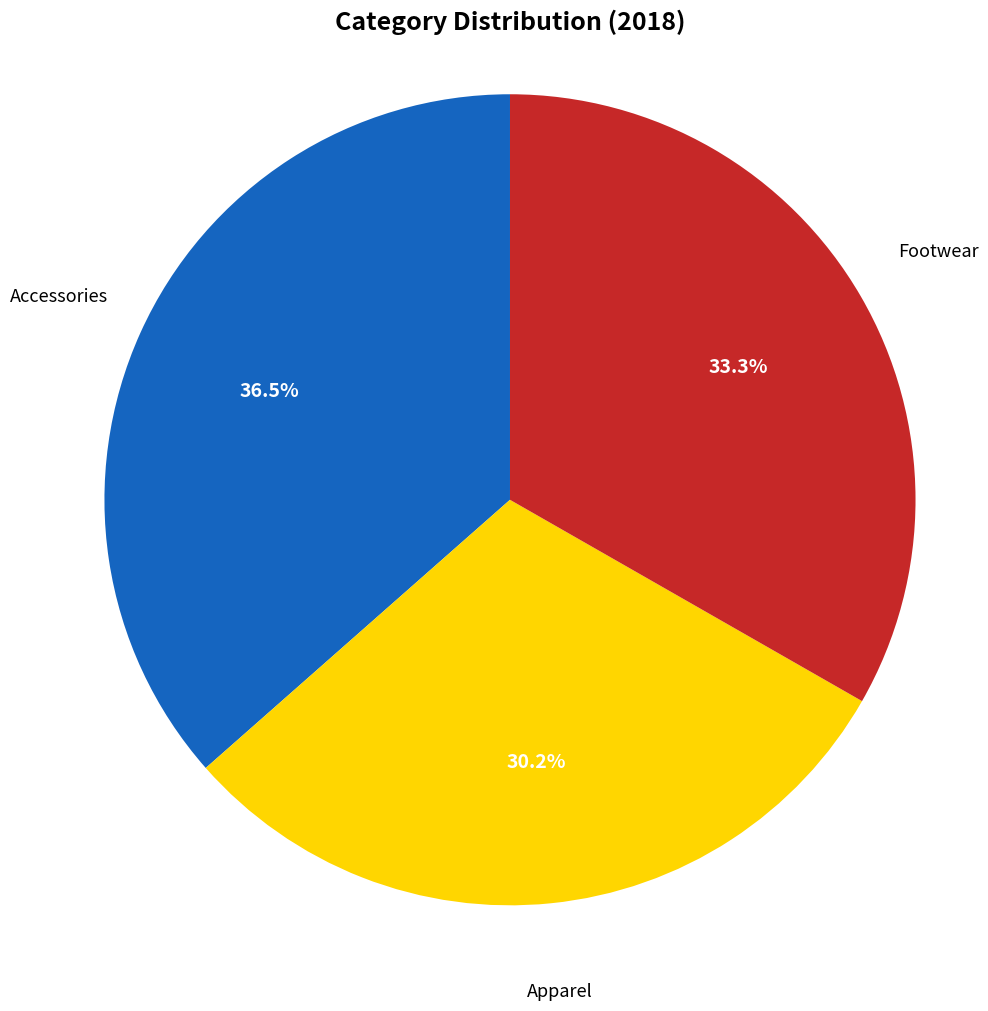

To the nearest percent, what is the average slice percentage?

33%